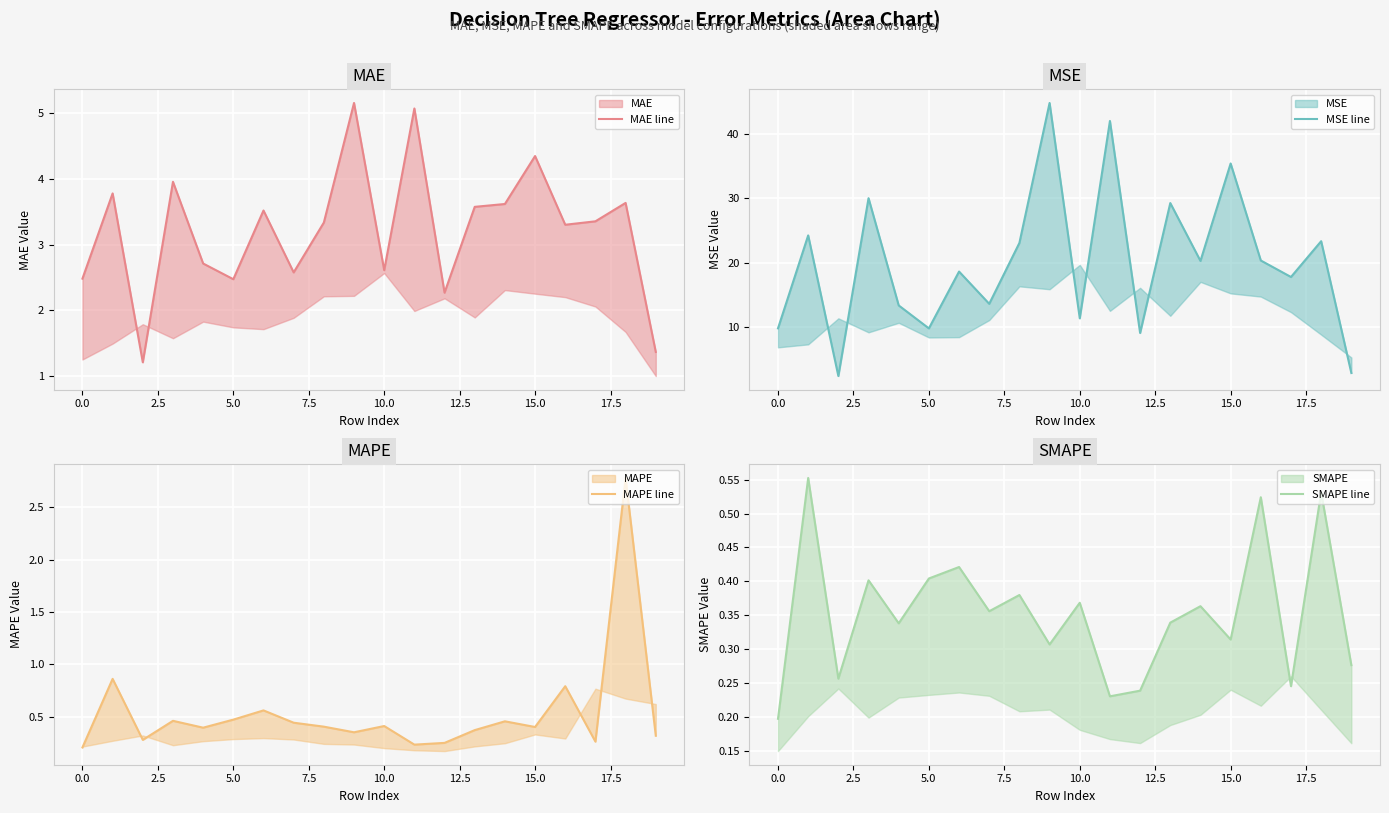

Which series changed the most between 10 and 14?

MSE line